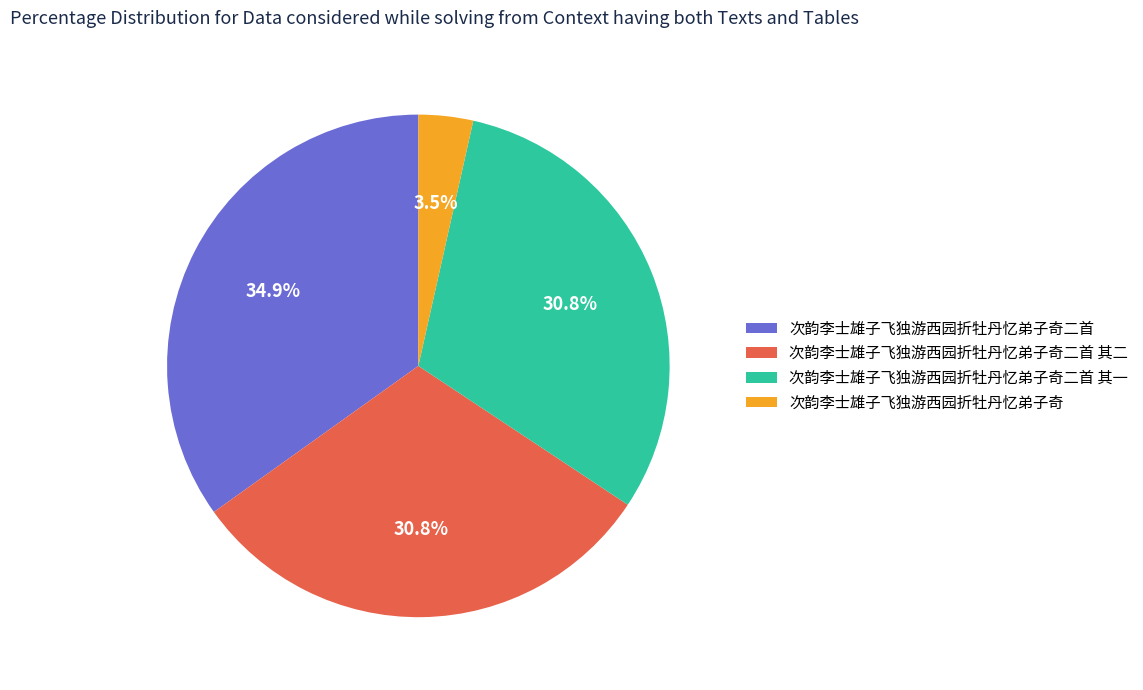

Which has a higher value, 次韵李士雄子飞独游西园折牡丹忆弟子奇 or 次韵李士雄子飞独游西园折牡丹忆弟子奇二首 其一?

次韵李士雄子飞独游西园折牡丹忆弟子奇二首 其一